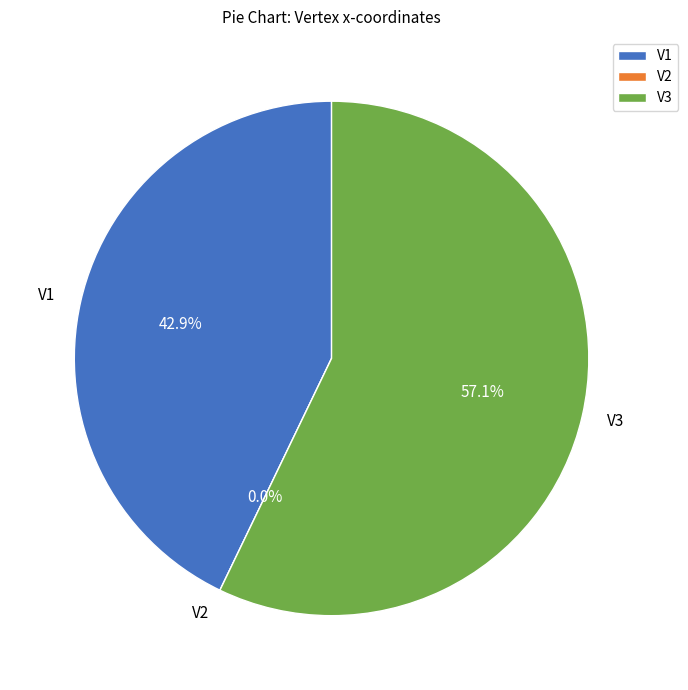

To the nearest percent, what is the average slice percentage?

33%